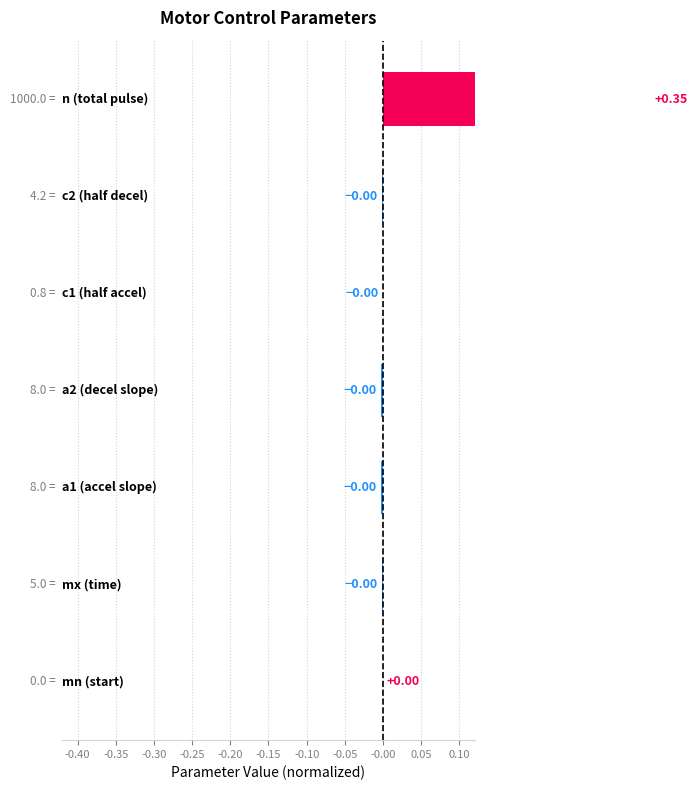

Reading left to right, list all the values displayed in this chart.

0.0	-0.0	-0.0	-0.0	-0.0	-0.0	0.3